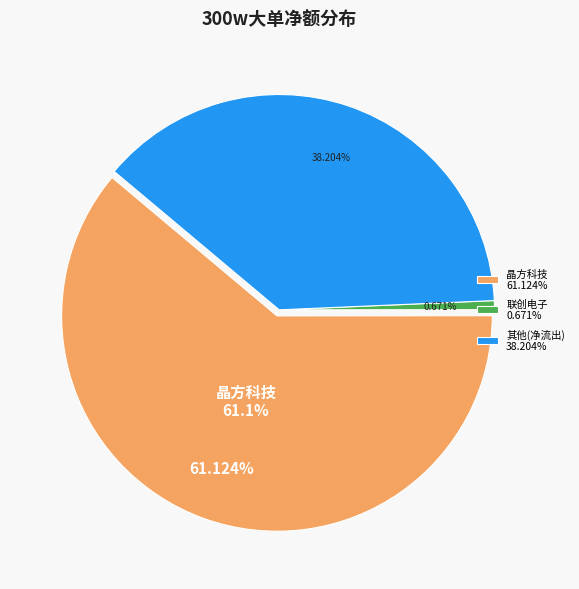

Which category has the biggest portion of the pie?

晶方科技